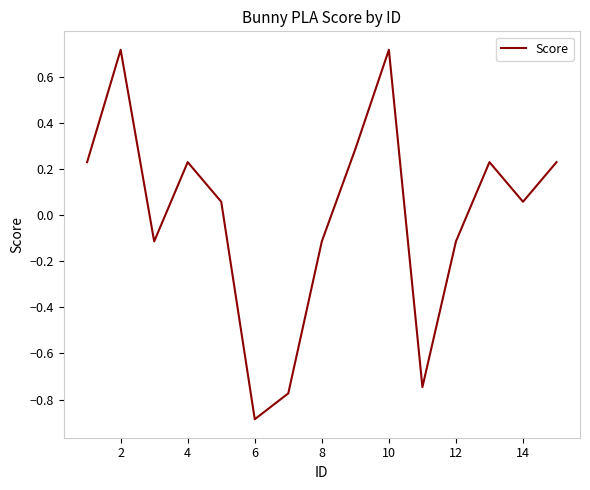

What is the smallest value displayed?

-0.9